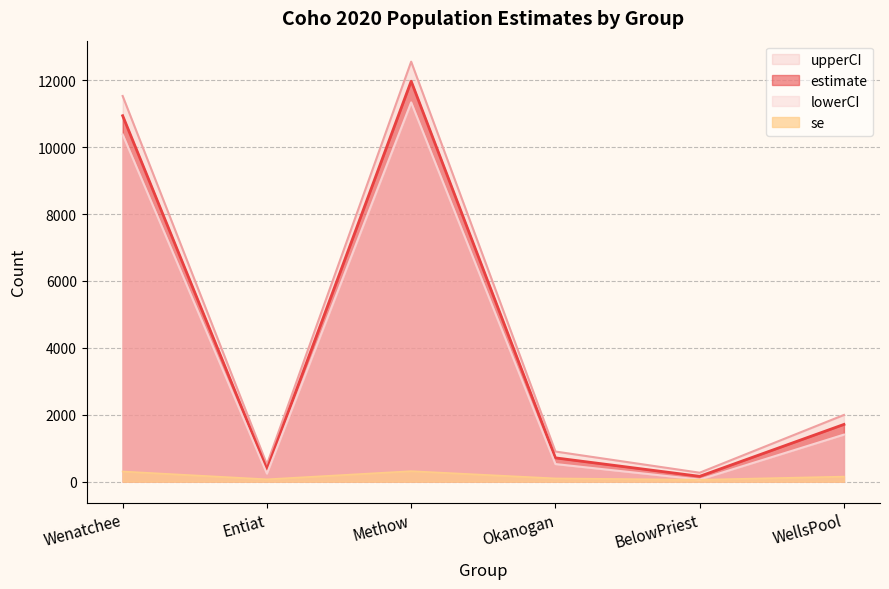

At which category is the sum across all series the highest?

Methow